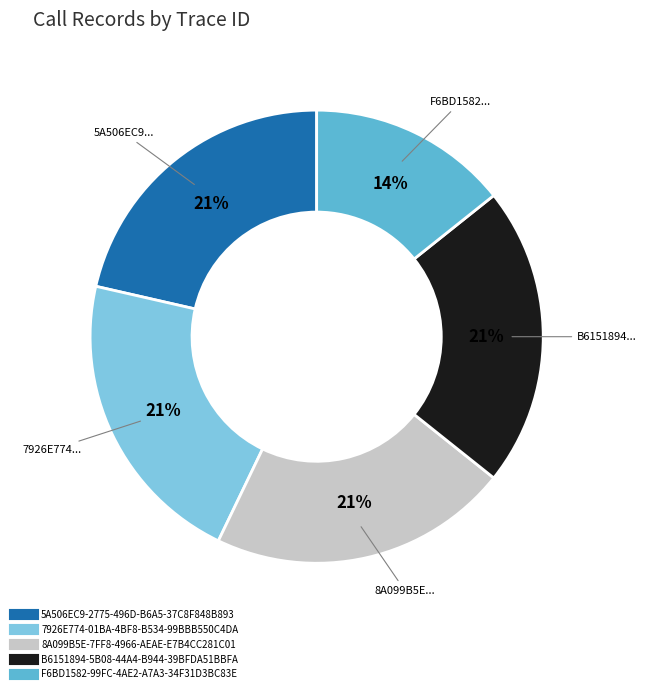

What is the smallest slice in the pie chart?

F6BD1582-99FC-4AE2-A7A3-34F31D3BC83E